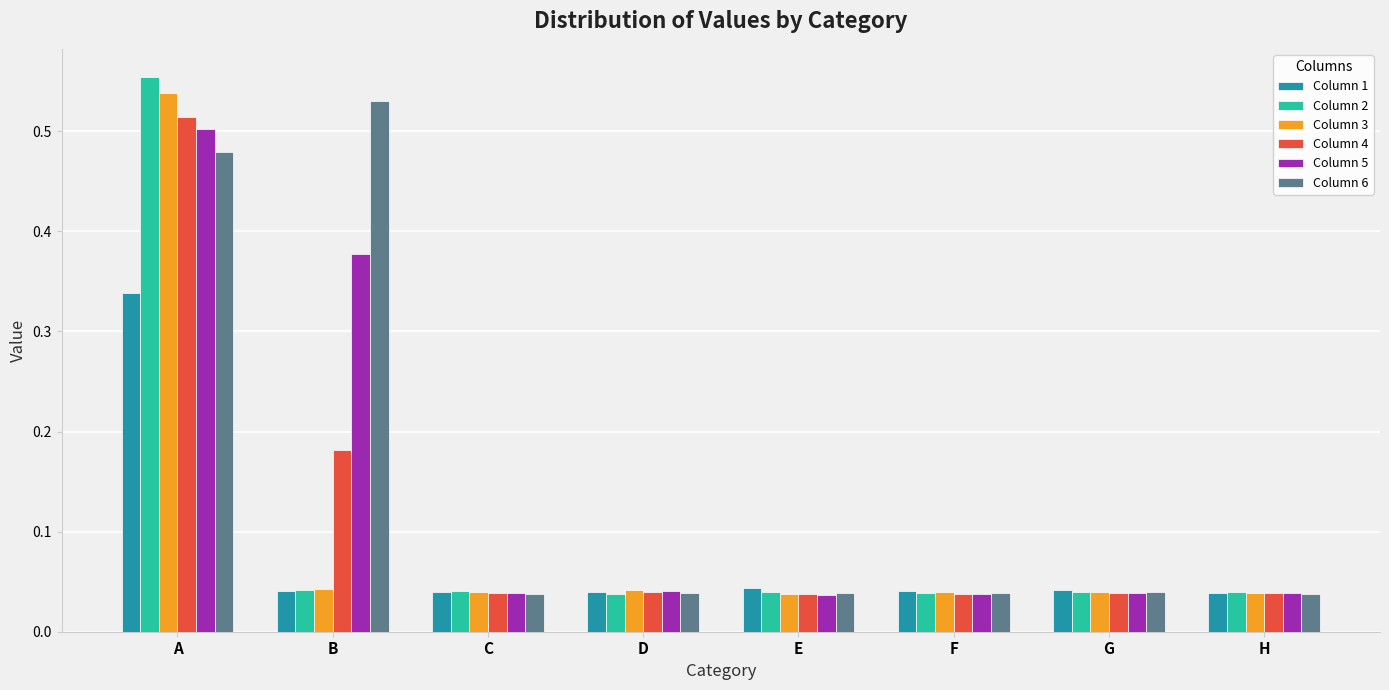

Which series has the largest total across all categories?

Column 6